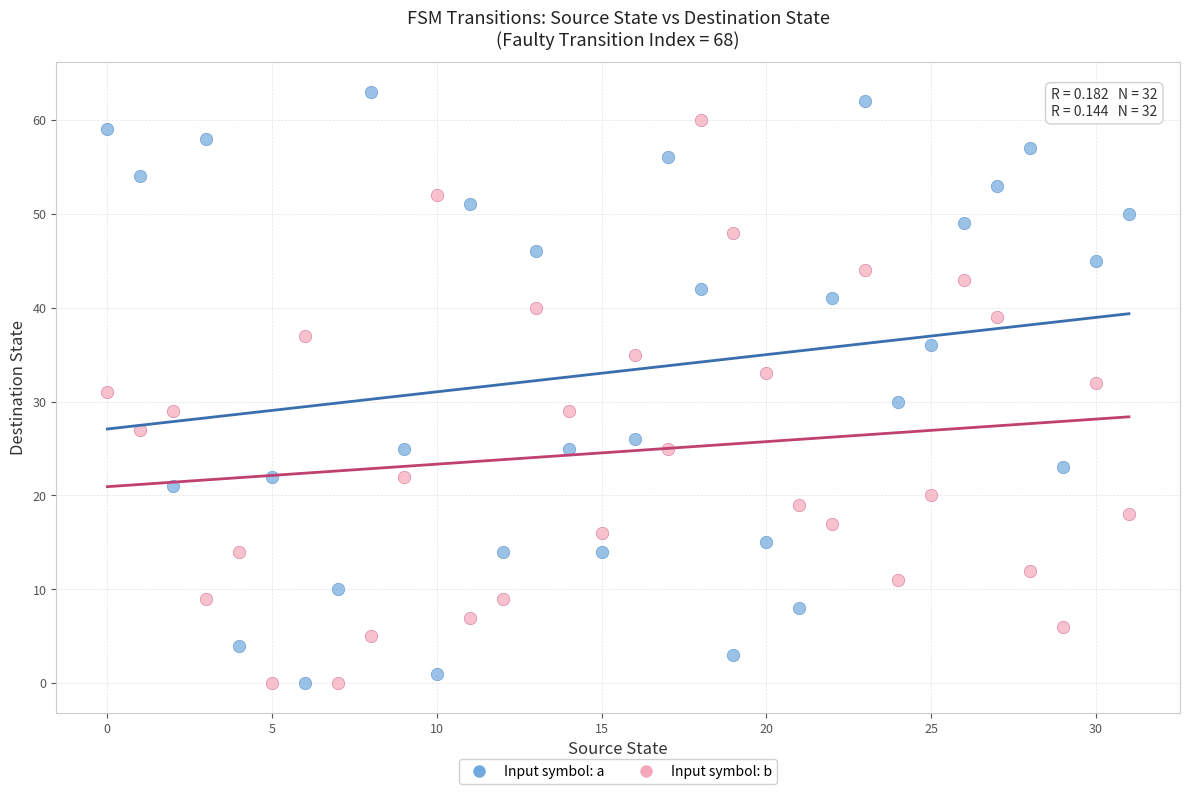

Which series reaches the maximum Y coordinate?

Input symbol: a